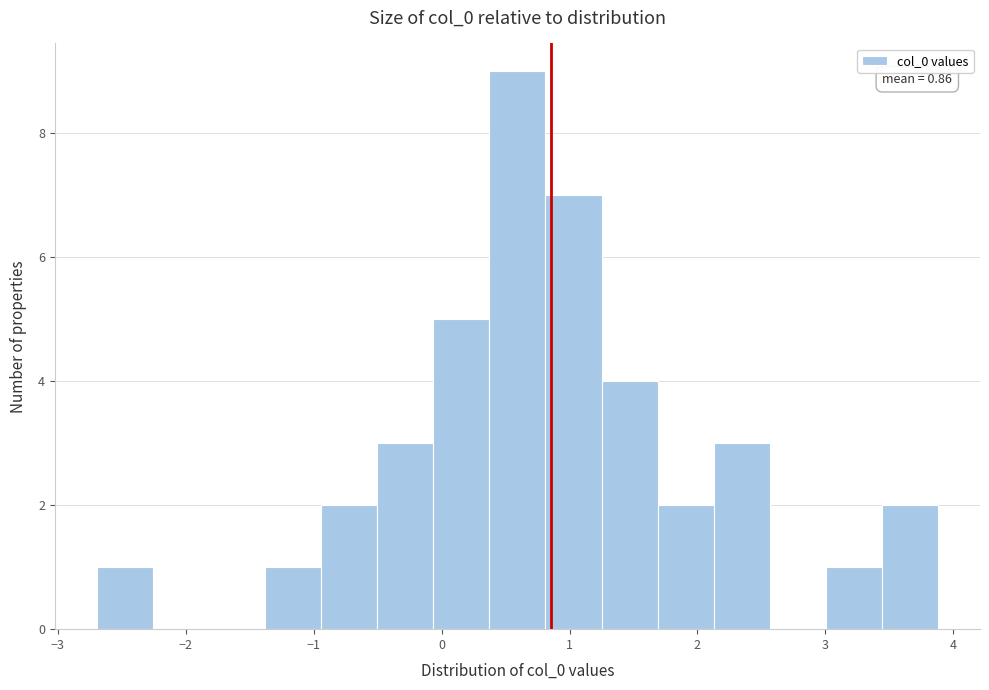

Which range on the x-axis has the tallest bar?

0.4 to 0.8